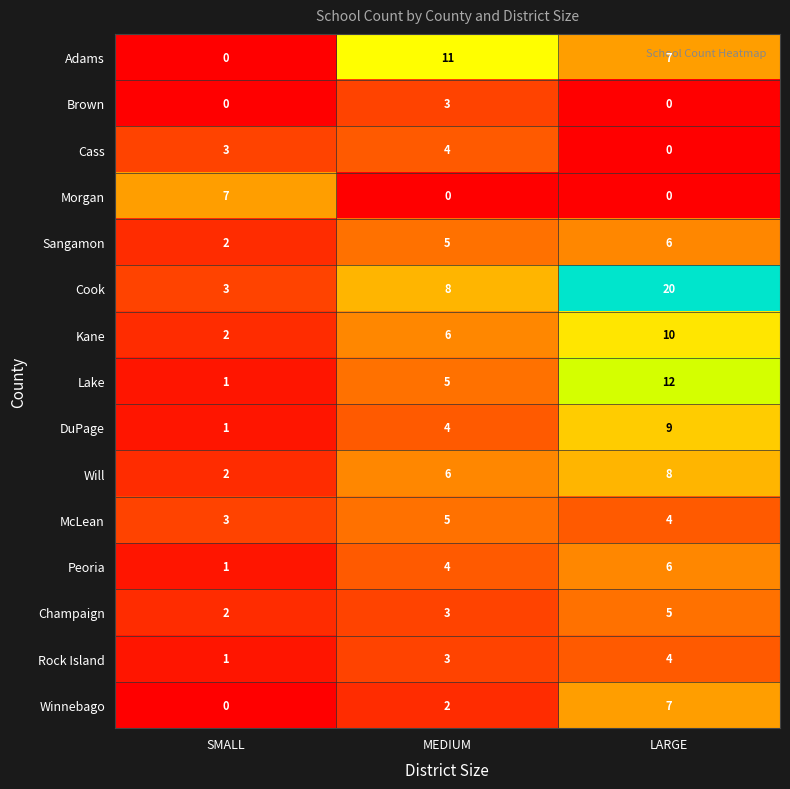

What is the greatest value displayed?

20